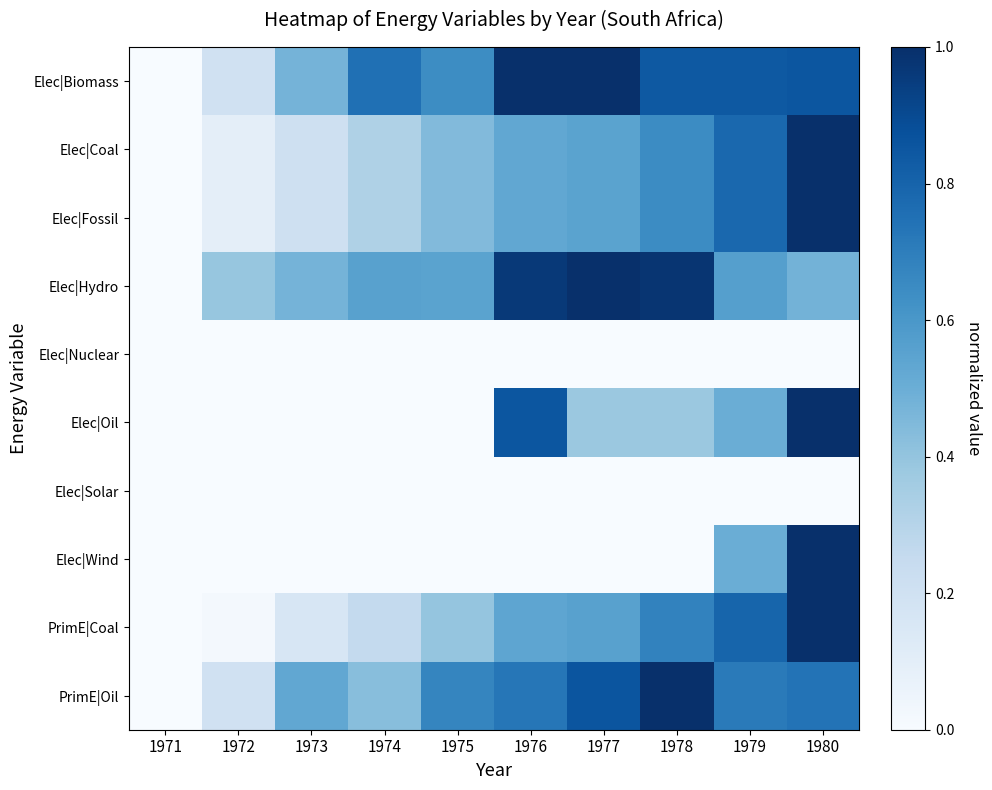

At how many categories does at least one series exceed 0?

9